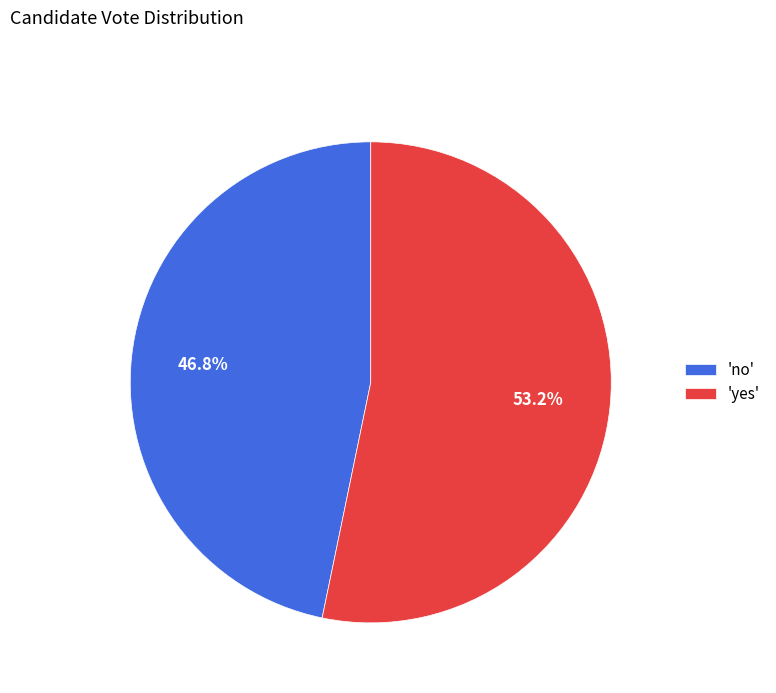

Rank the categories by value from lowest to highest.

'no', 'yes'